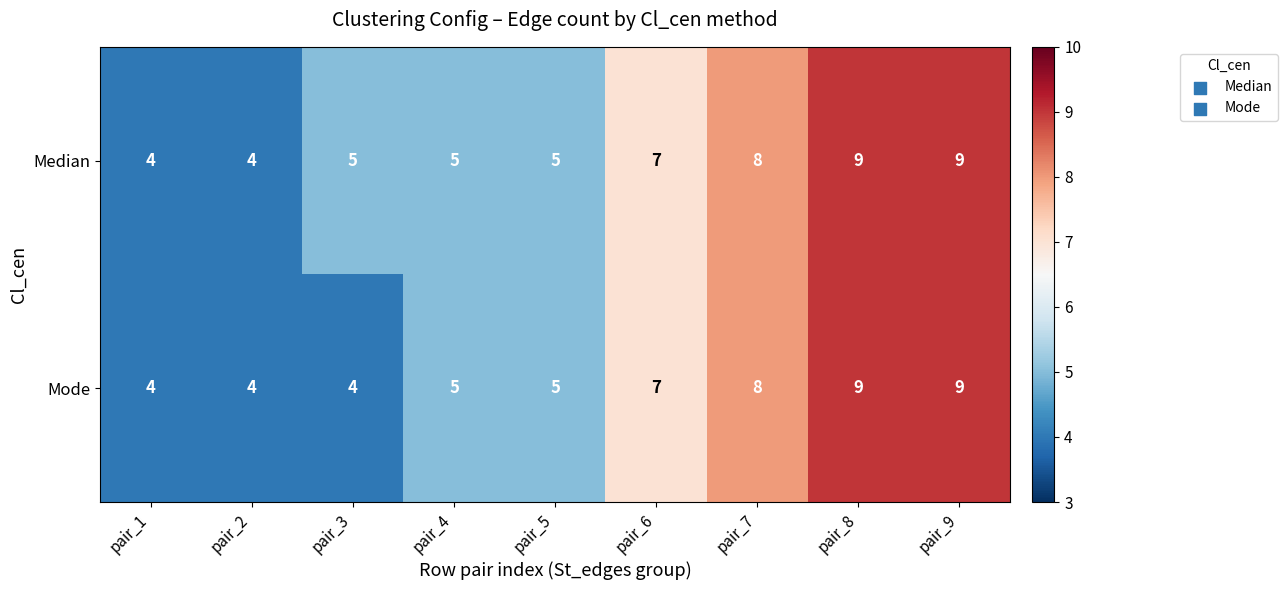

How many distinct data groups are displayed?

2